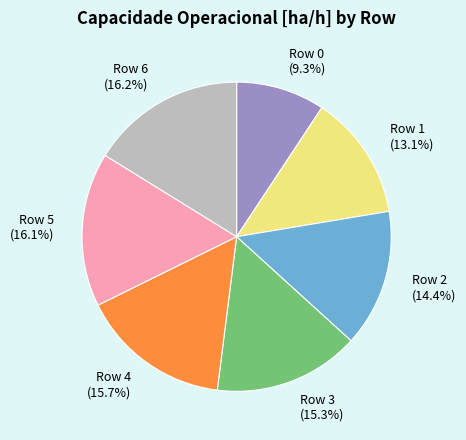

What is the ratio of the value at Row 2 (14.4%) to the value at Row 0 (9.3%)?

1.5